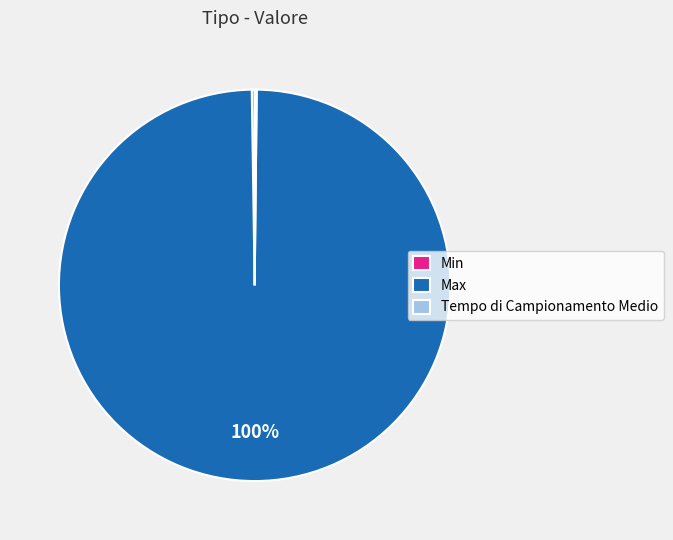

To the nearest percent, what portion does Max represent?

100%